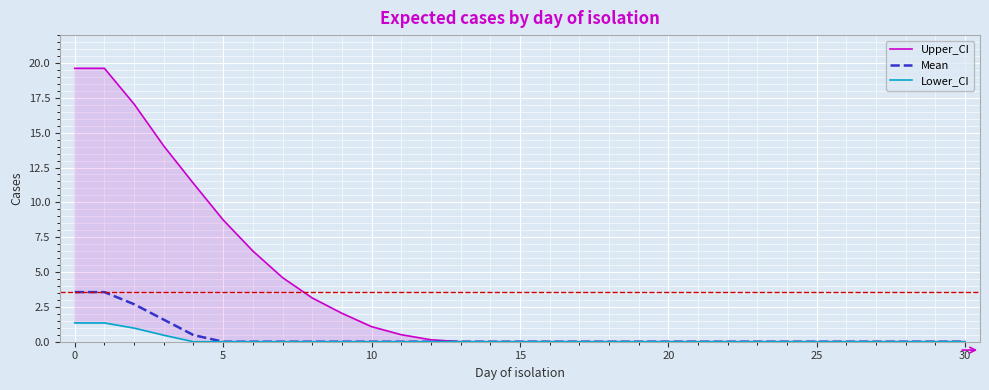

The Lower_CI series shows 0.9 at 20. True or false?

False